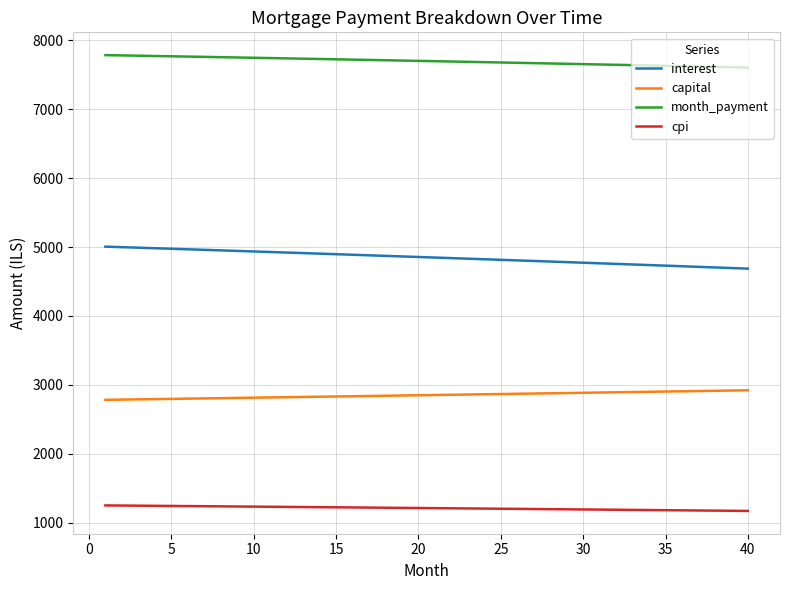

How many values in the cpi series exceed 1210?

20